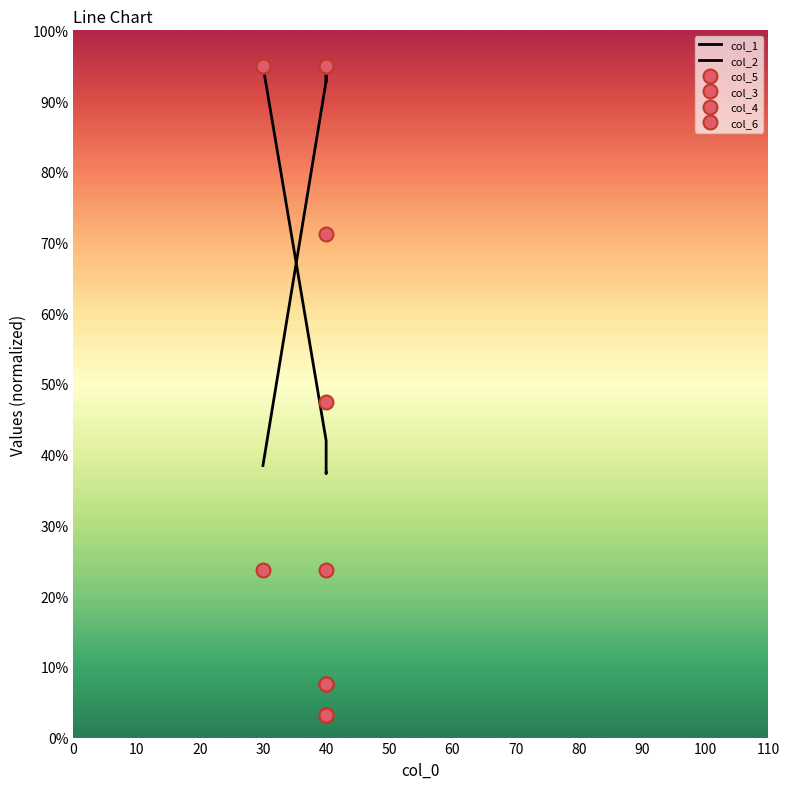

True or false: col_1 and col_3 intersect in this chart.

False